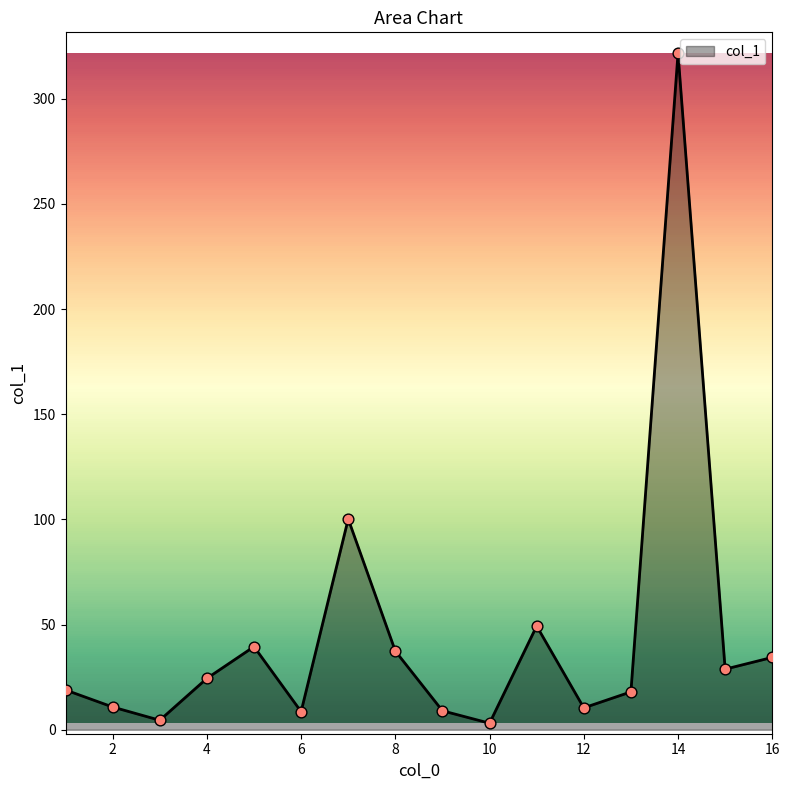

What is the maximum value shown in the chart?

321.6